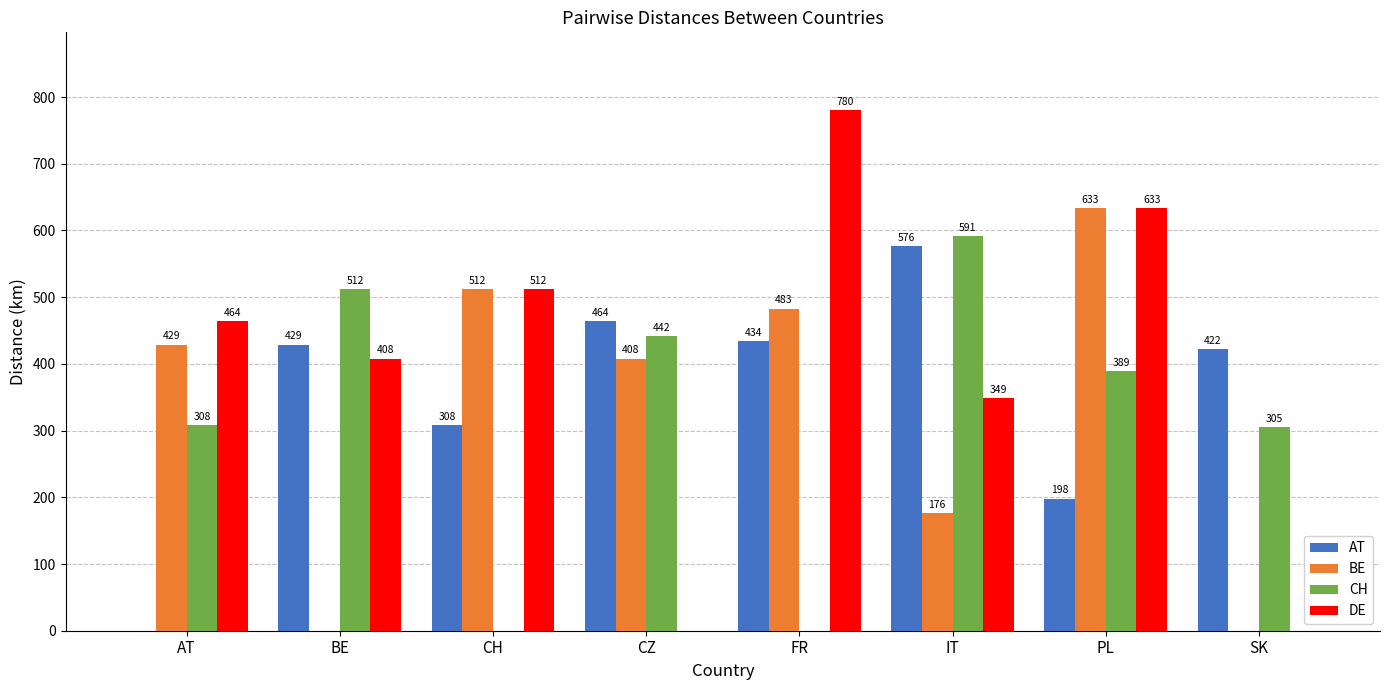

Count the number of data series in this chart.

4